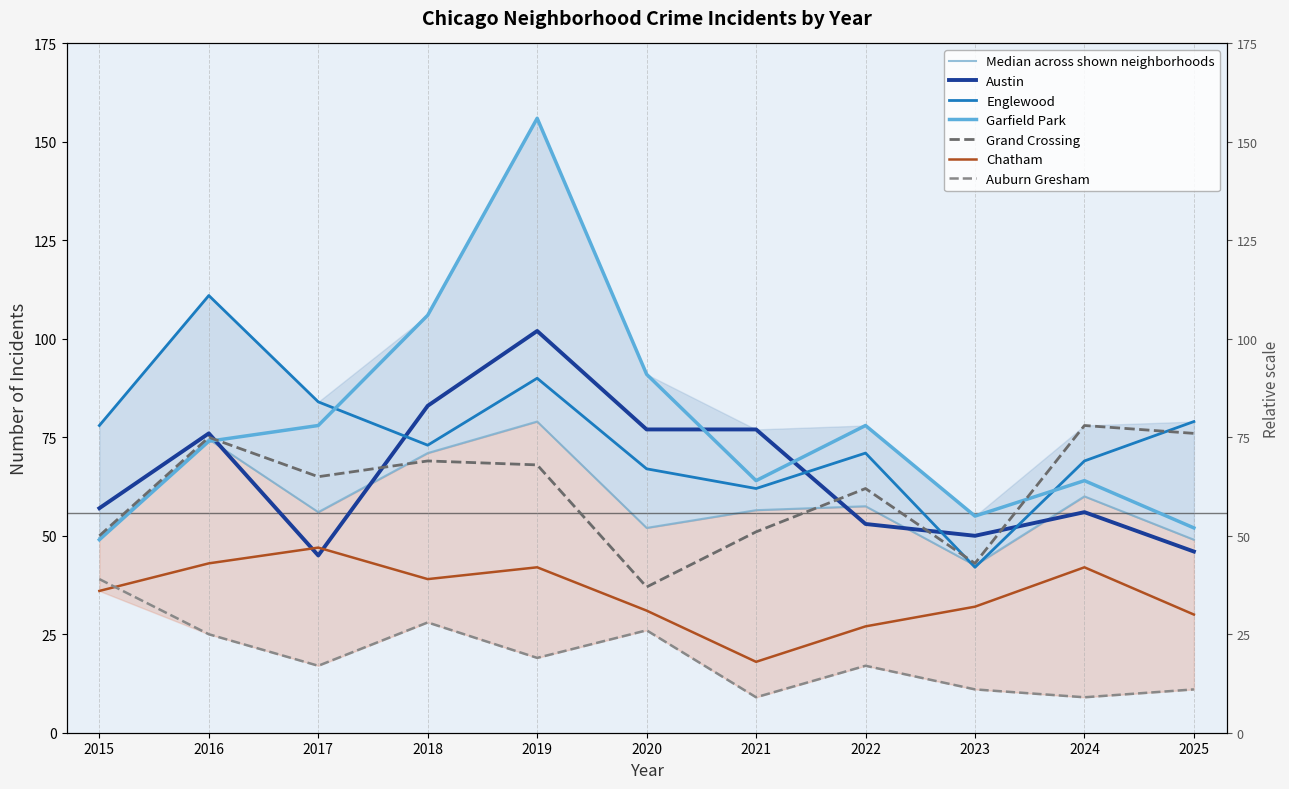

True or false: Garfield Park and Auburn Gresham cross at least once.

False